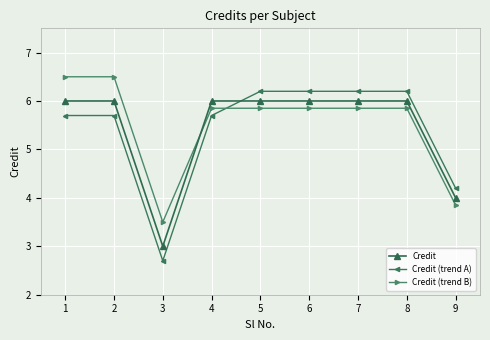

At which category does the chart reach its minimum across all series?

3